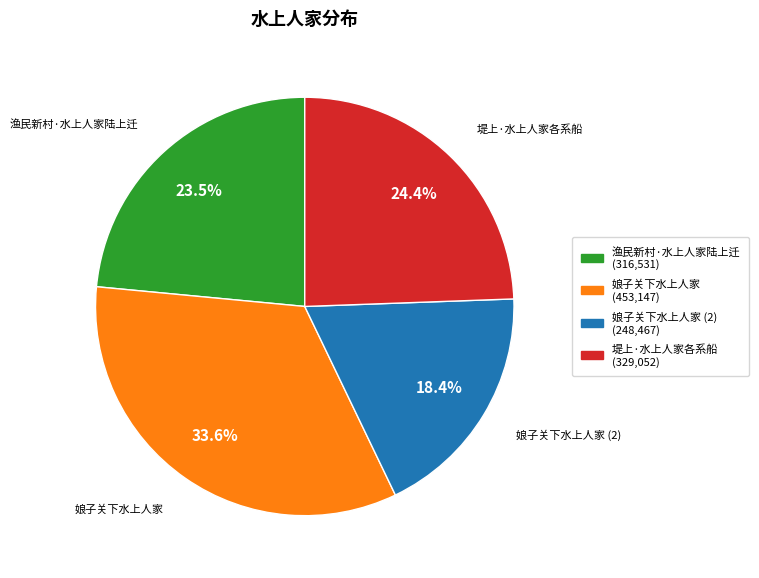

What percentage is NOT represented by 娘子关下水上人家 (2)?

81.6%